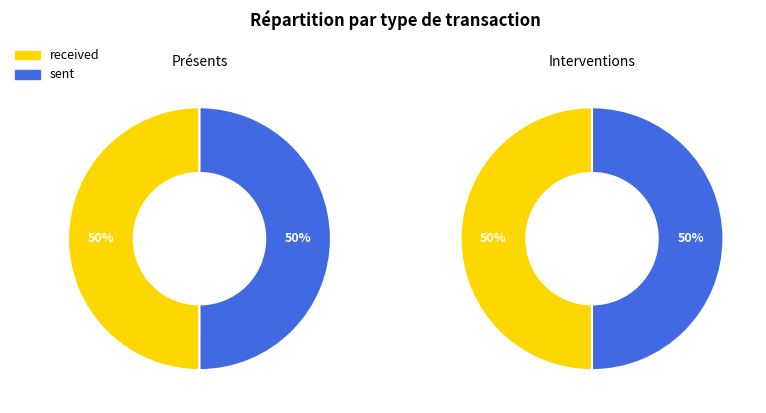

Count the number of slices in the pie.

2